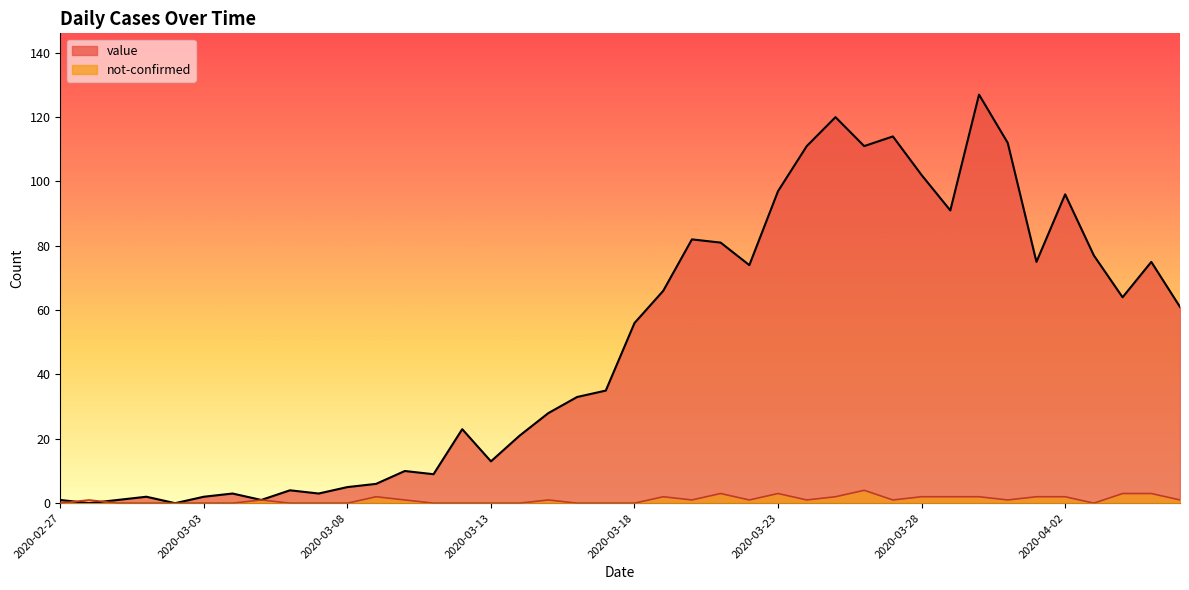

How many interior local peaks does the not-confirmed series have?

8